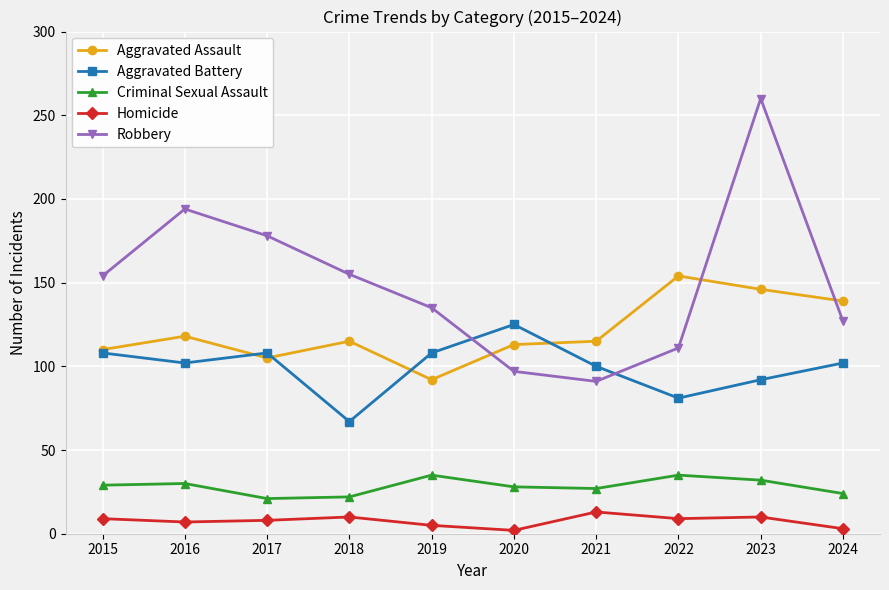

Rank the series by their maximum value, from highest to lowest.

Robbery, Aggravated Assault, Aggravated Battery, Criminal Sexual Assault, Homicide